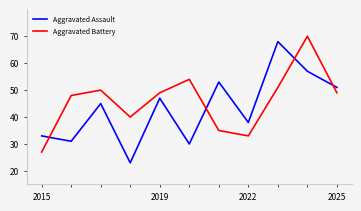

Is this an area chart (filled region under the line)?

No